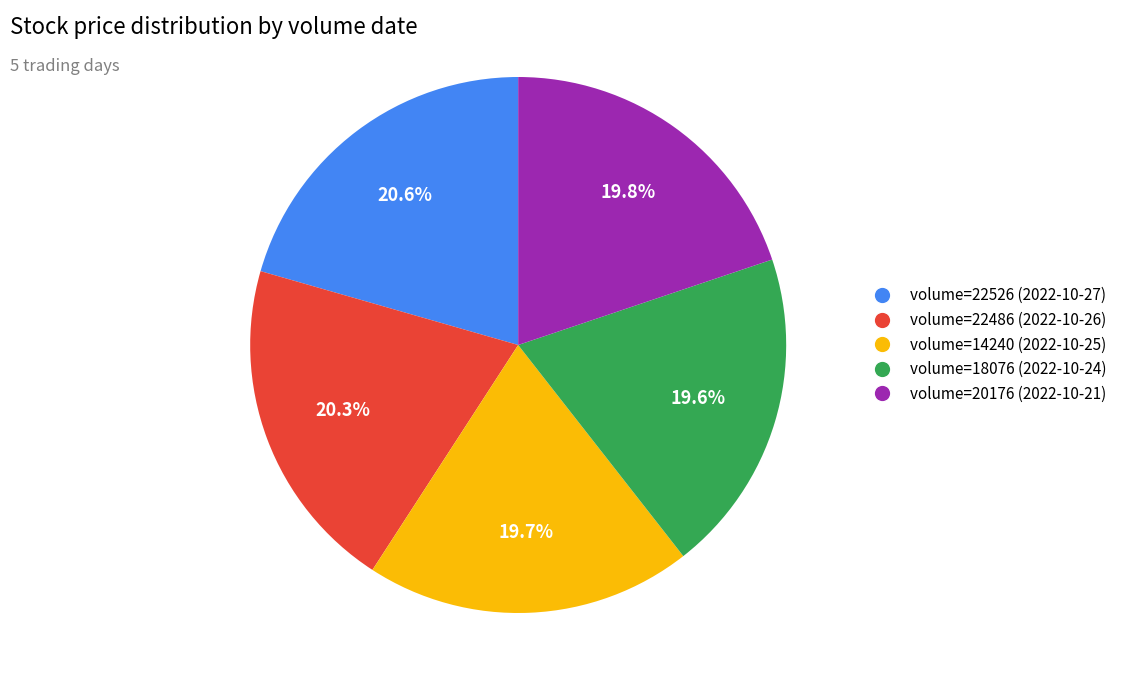

What is the total percentage of volume=22526 (2022-10-27) and volume=14240 (2022-10-25)?

40.3%